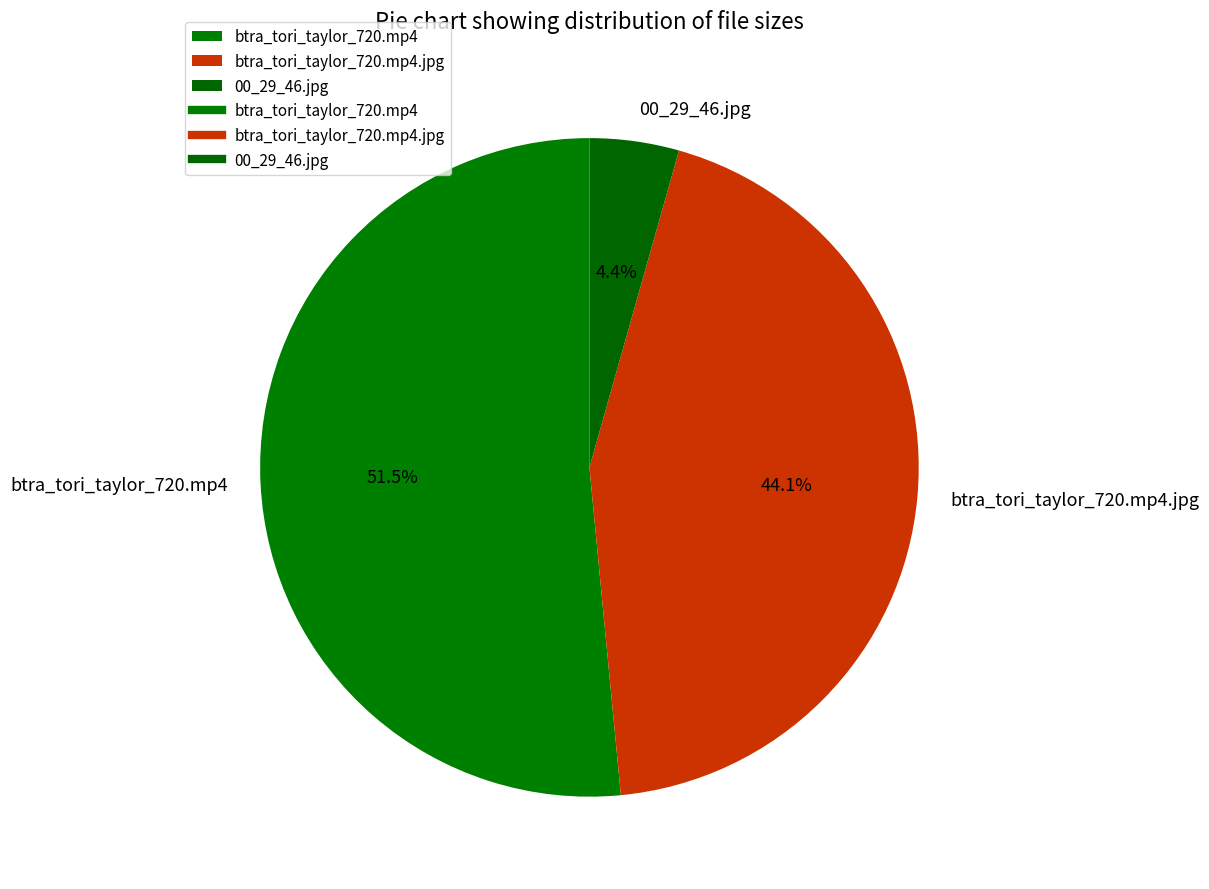

Do 00_29_46.jpg and btra_tori_taylor_720.mp4.jpg together represent more than half of the pie?

No